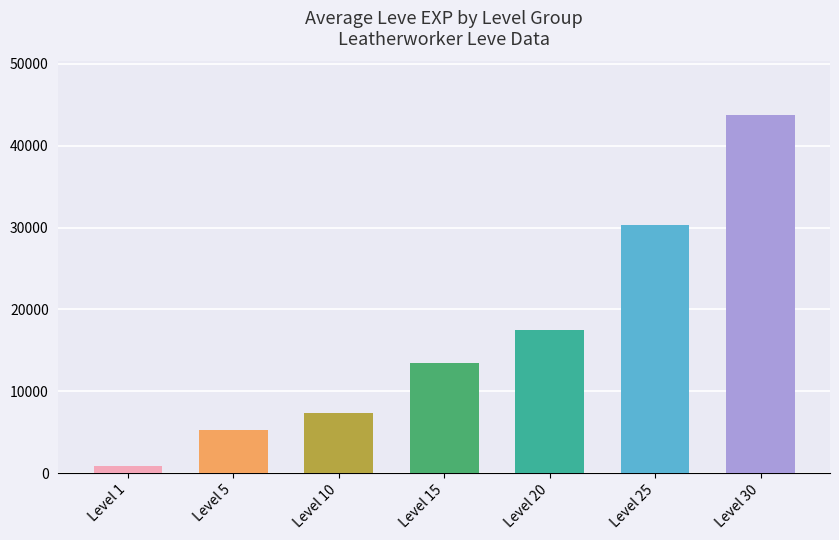

Is it true that the value at Level 30 is 9219?

False